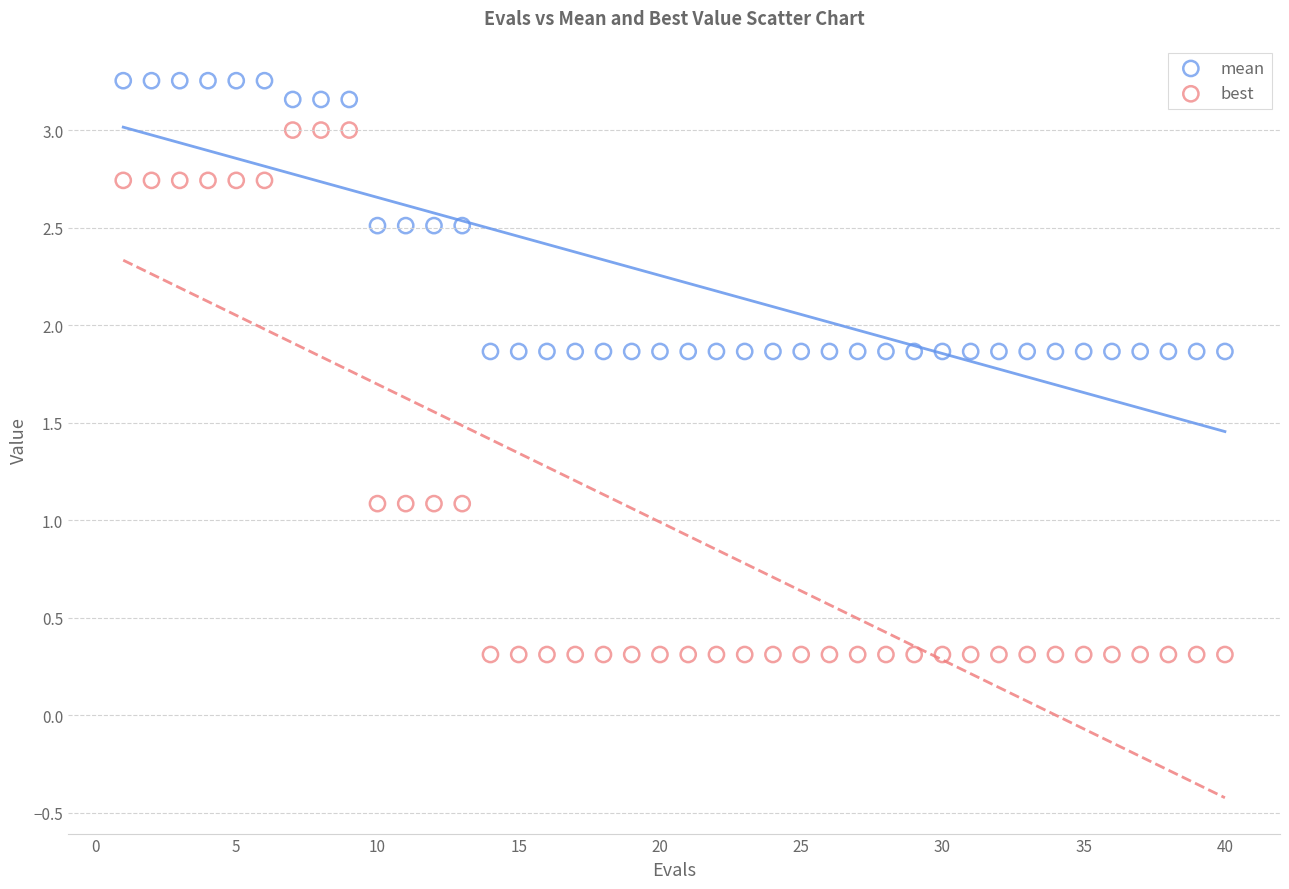

Across all data points, what is the range of Y values (max minus min)?

2.9